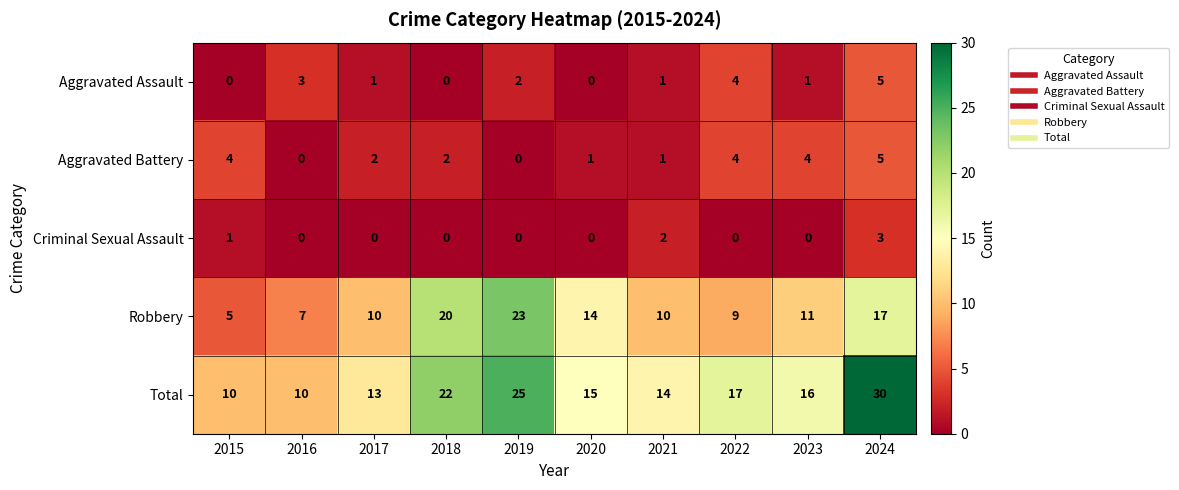

What is the total value across all series at 2020?

30